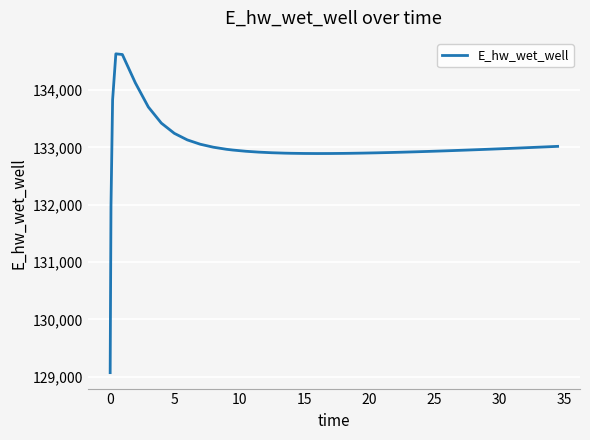

What is the smallest value displayed?

129071.2